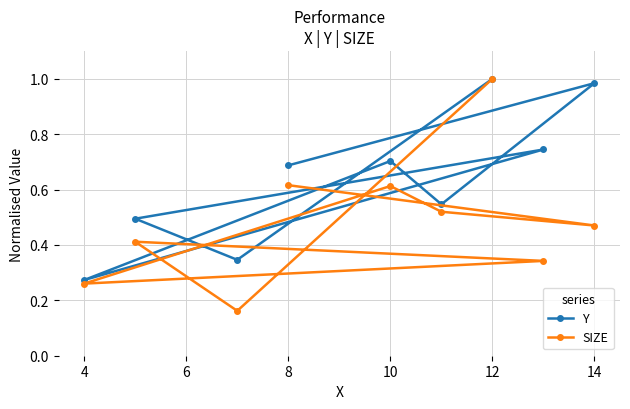

At which label does SIZE reach its peak?

12